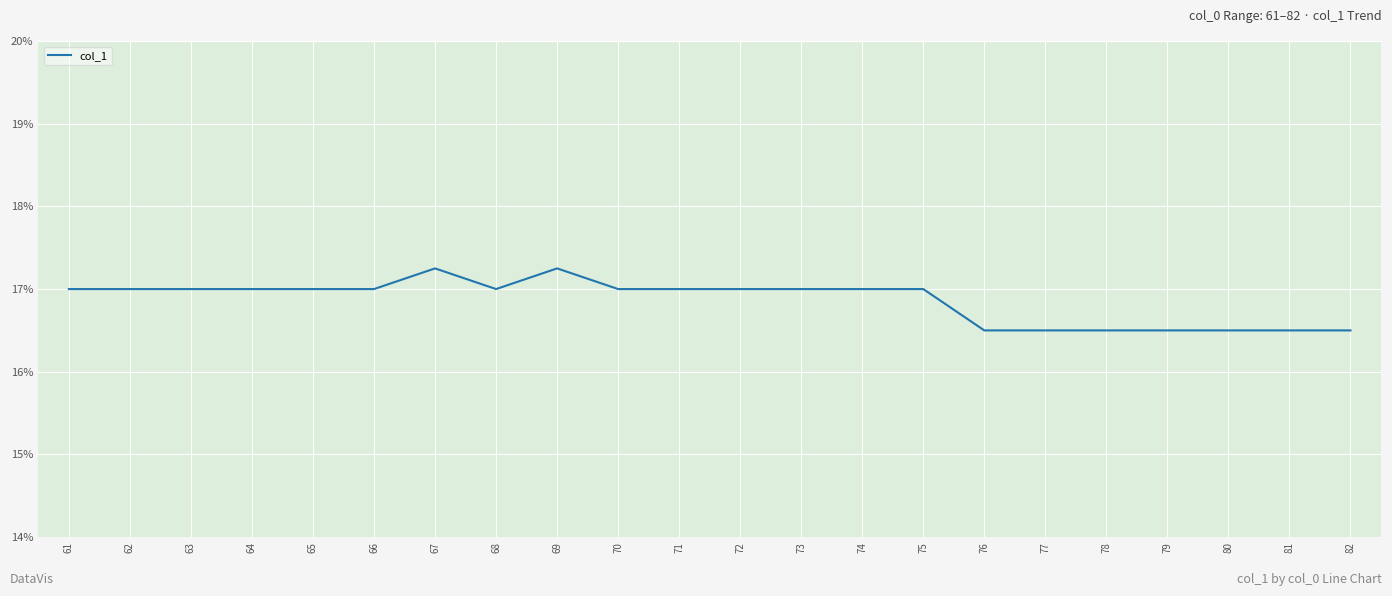

Approximately how many times larger is the value at 68 compared to 71?

1.0